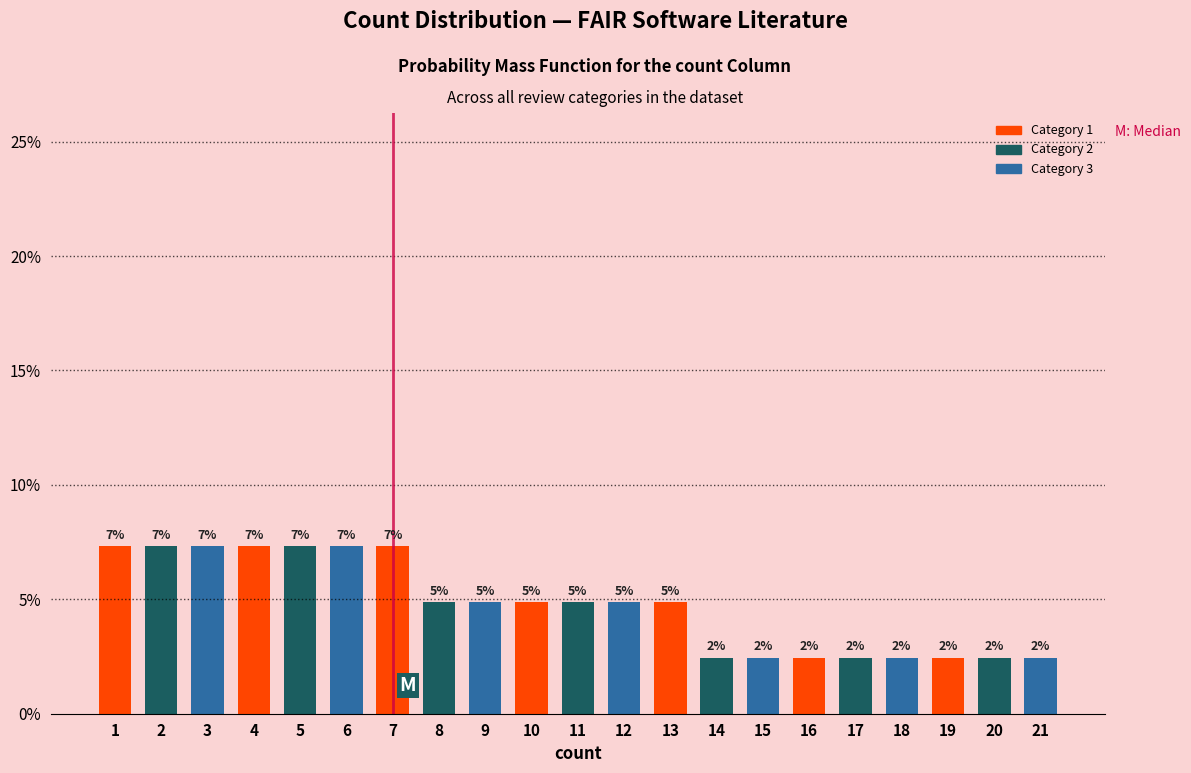

Does the chart contain any negative values?

No